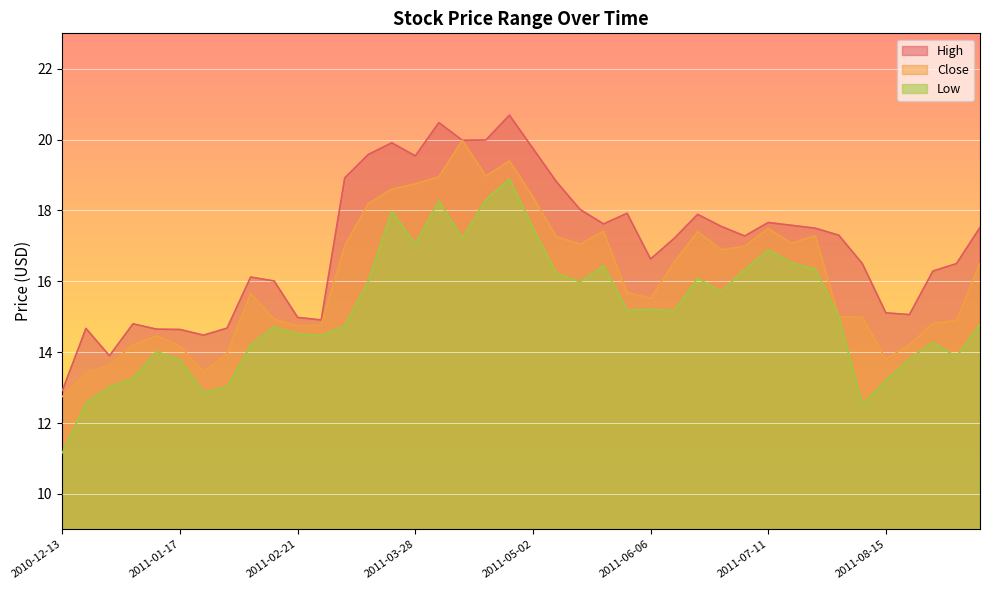

What is the difference between the second highest and minimum values in the High series?

7.6